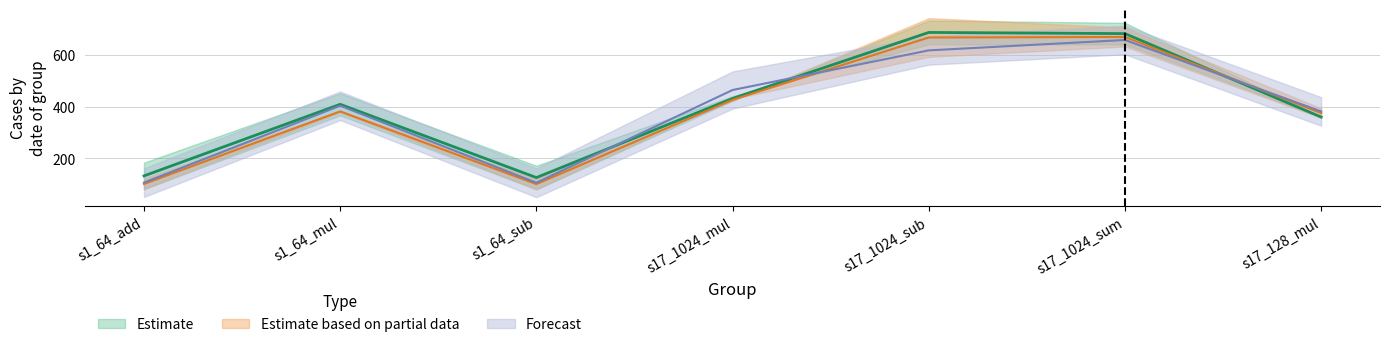

How many lines are shown in the chart?

3